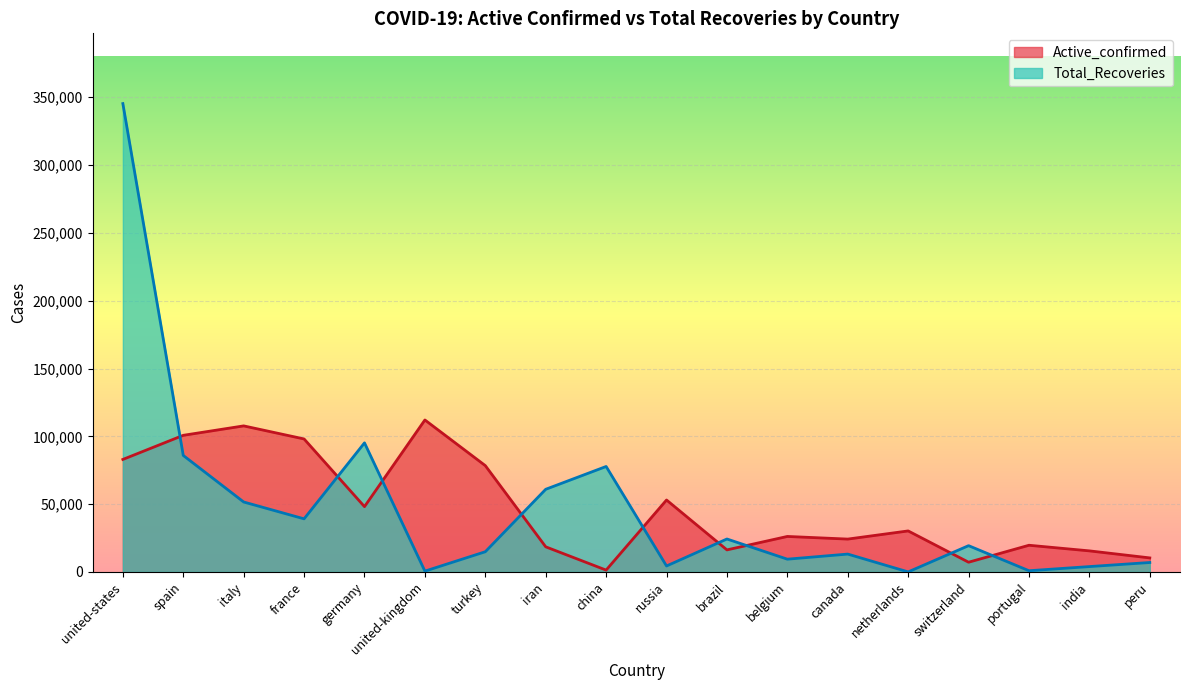

In Total_Recoveries, how many points are lower than both neighbors (excluding endpoints)?

6